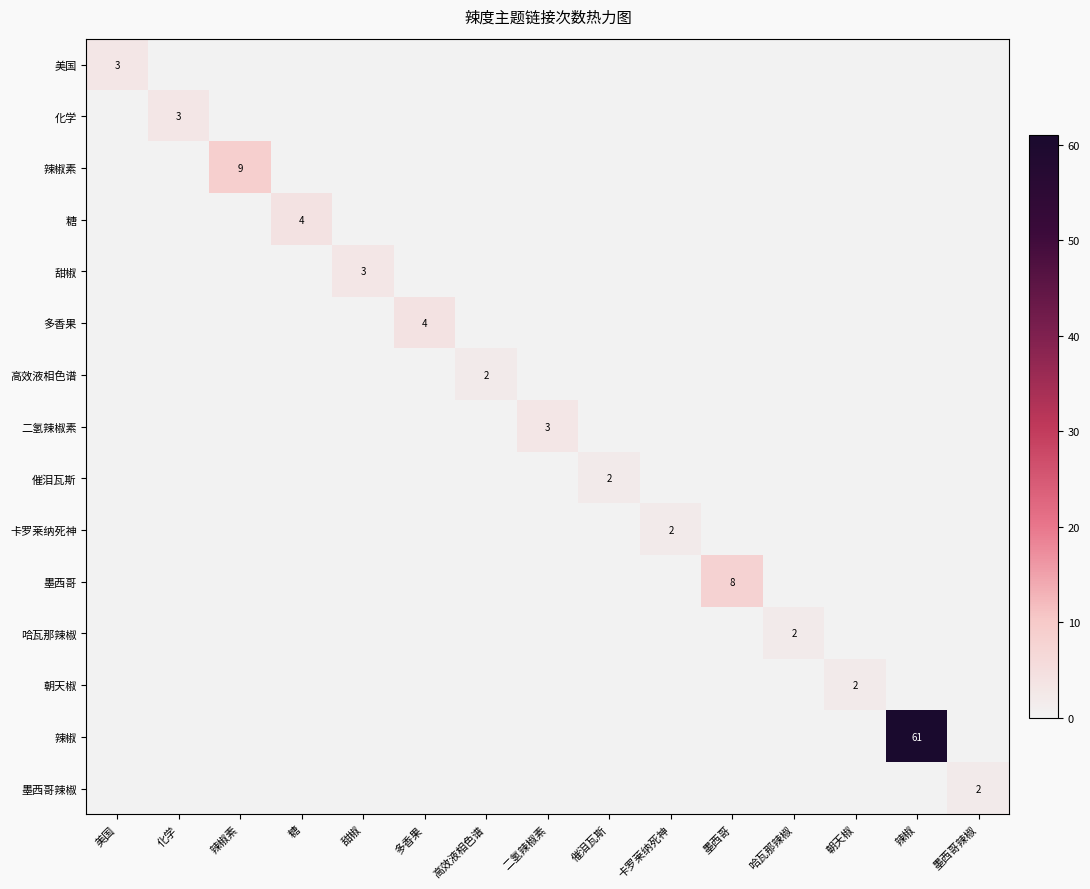

Which series has the largest range (max minus min)?

辣椒